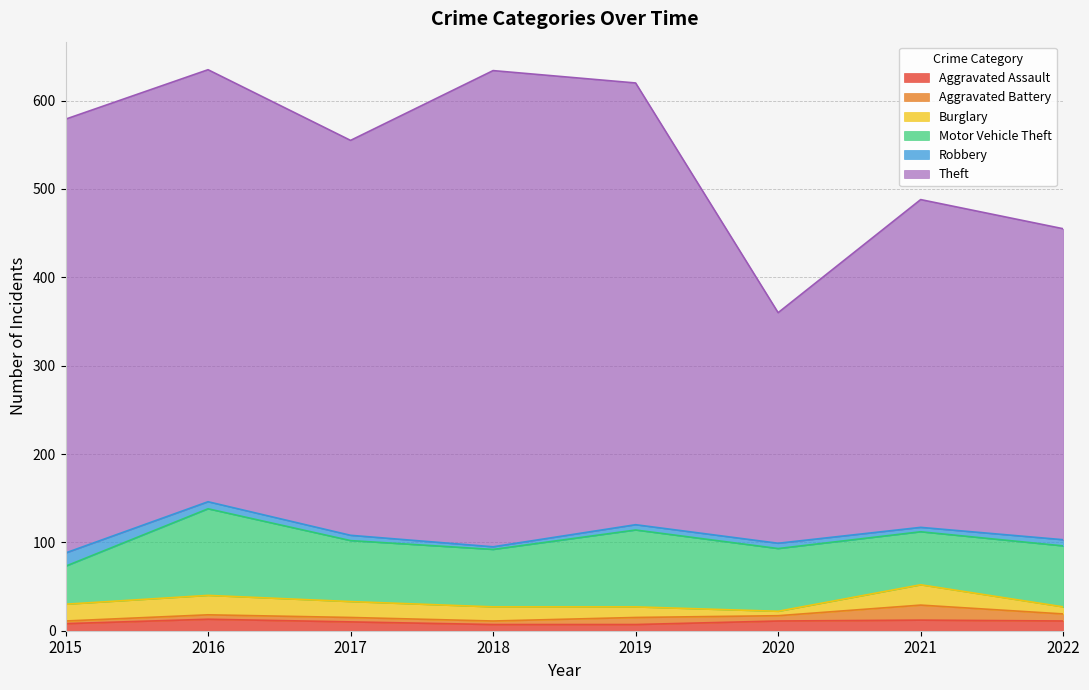

Which series has the largest total across all categories?

Theft